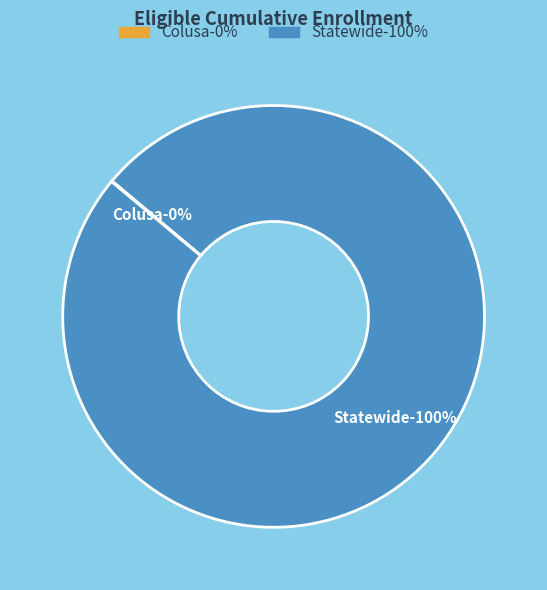

How many slices are in this pie chart?

2